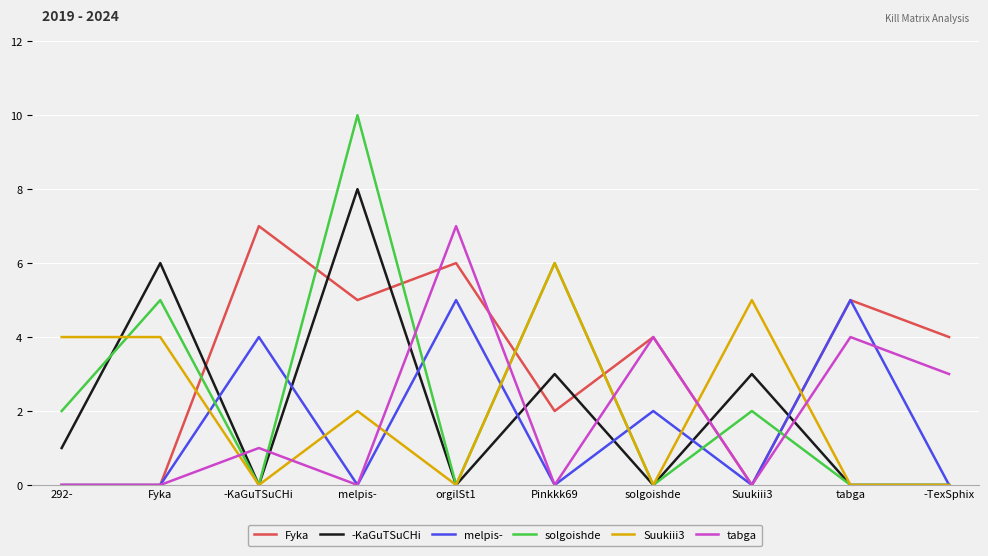

What is the difference between the maximum and minimum values in the solgoishde series?

10